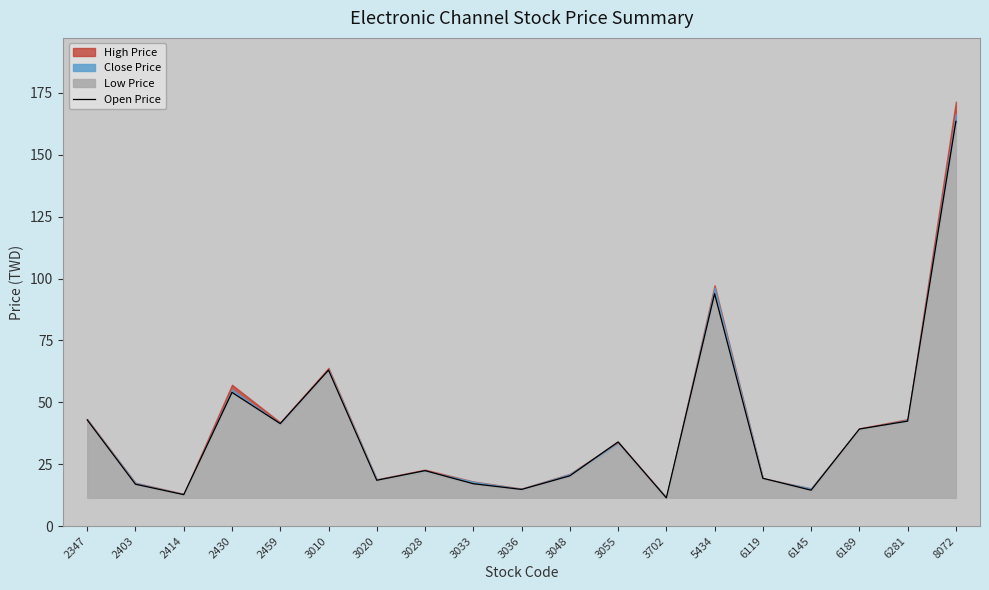

The chart shows a value of 93.9 at 3010. True or false?

False